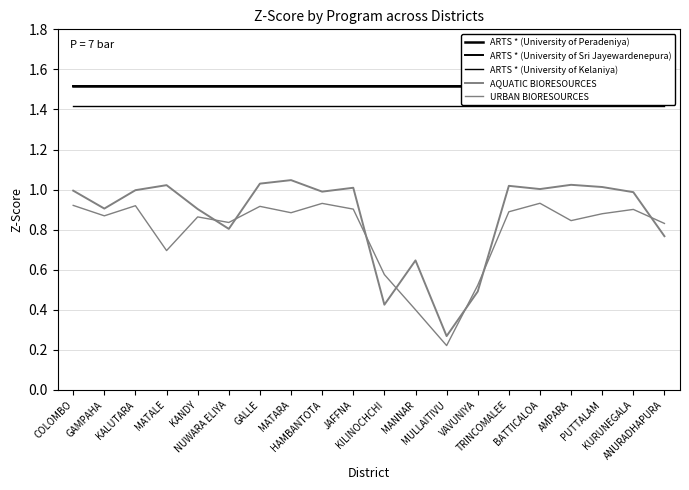

True or false: AQUATIC BIORESOURCES and ARTS * (University of Peradeniya) intersect in this chart.

False